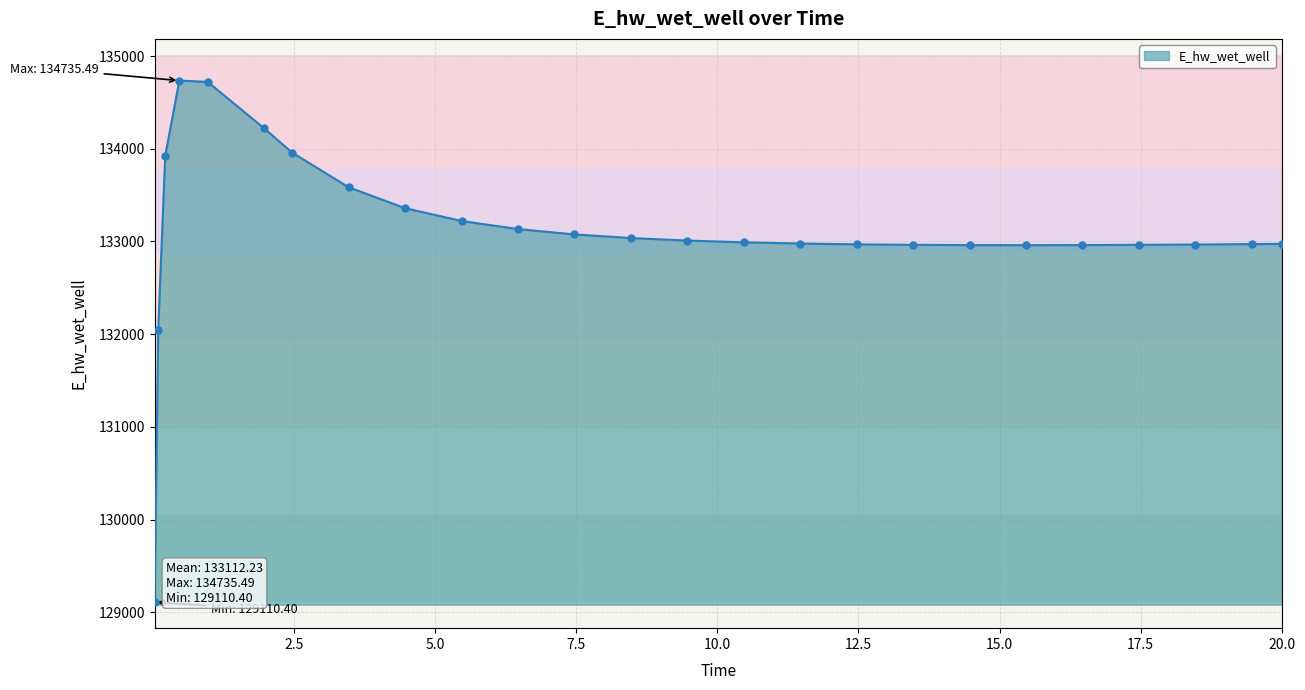

What is the minimum value shown in the chart?

129110.4